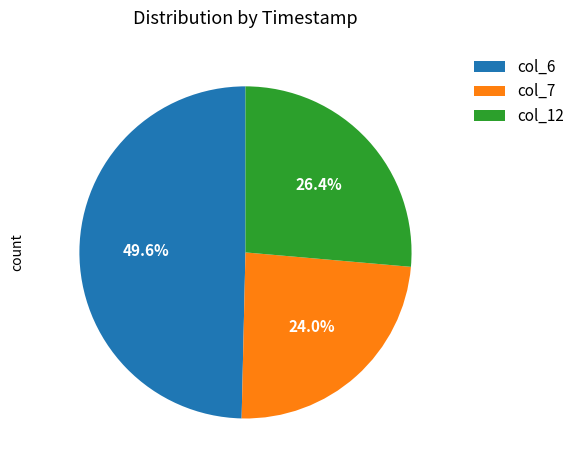

Is there a majority slice in this chart?

No